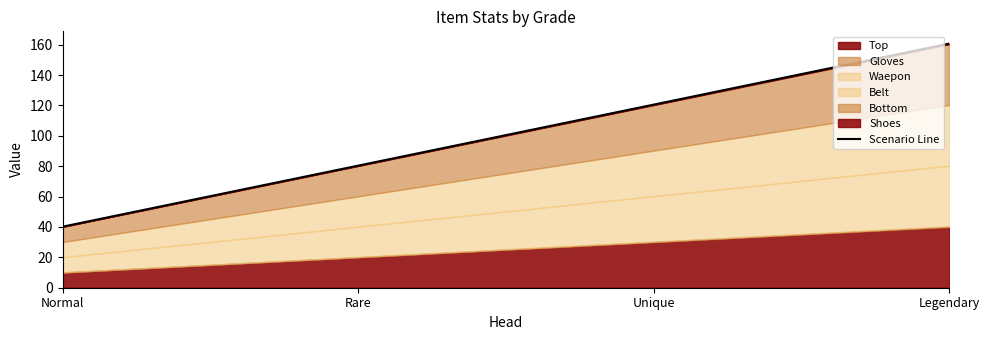

What is the minimum value shown in the chart?

40.2